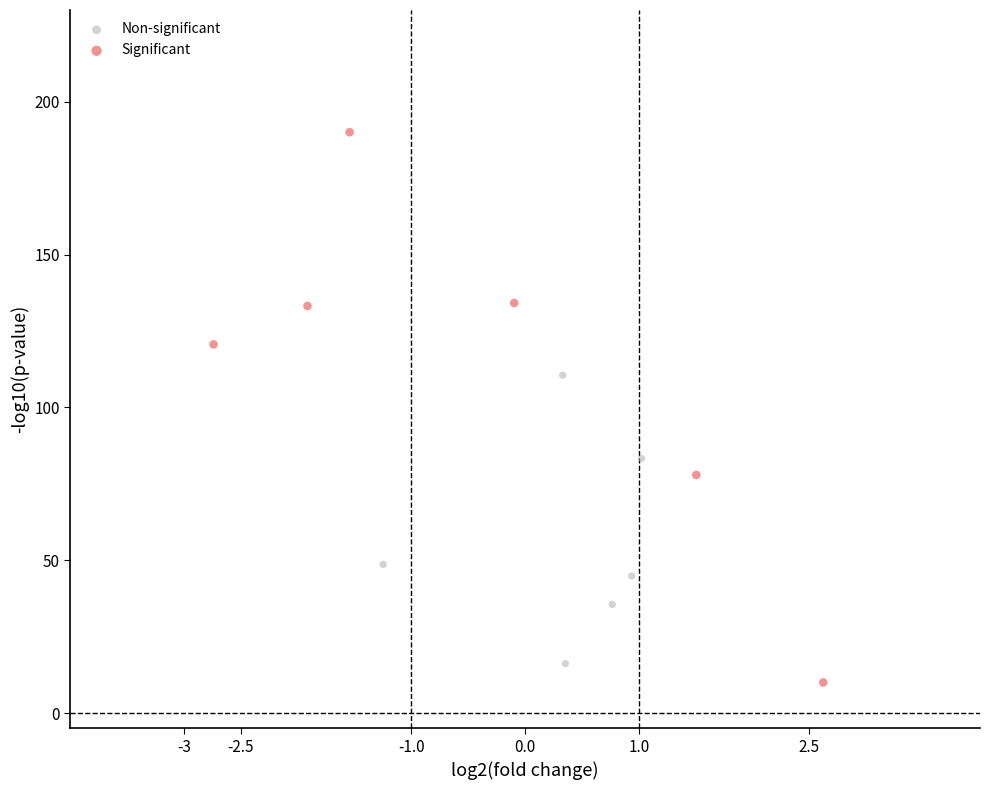

Which series has the widest spread of Y values?

Significant